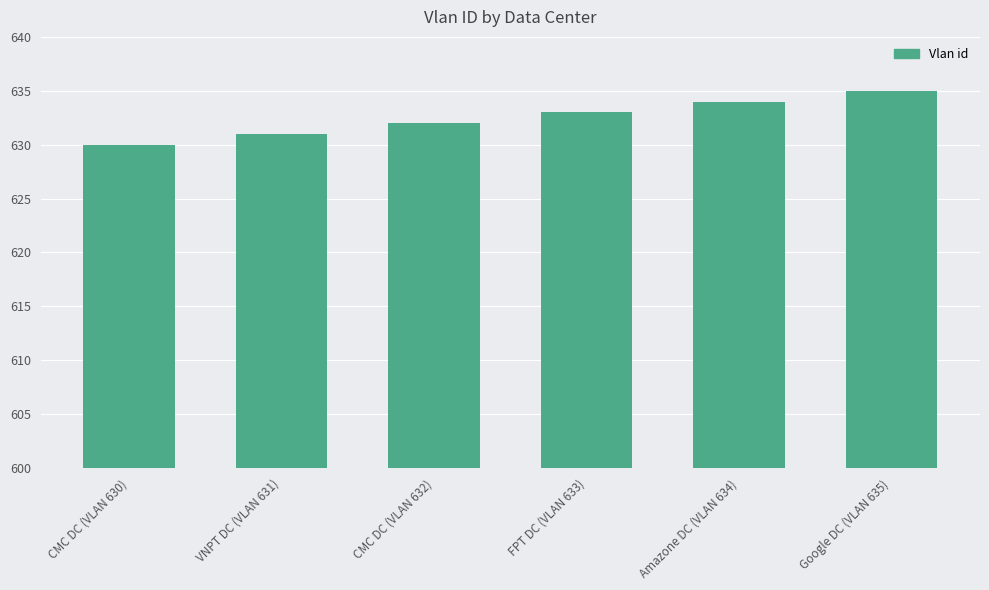

What is the change in value from CMC DC (VLAN 630) to FPT DC (VLAN 633)?

+3